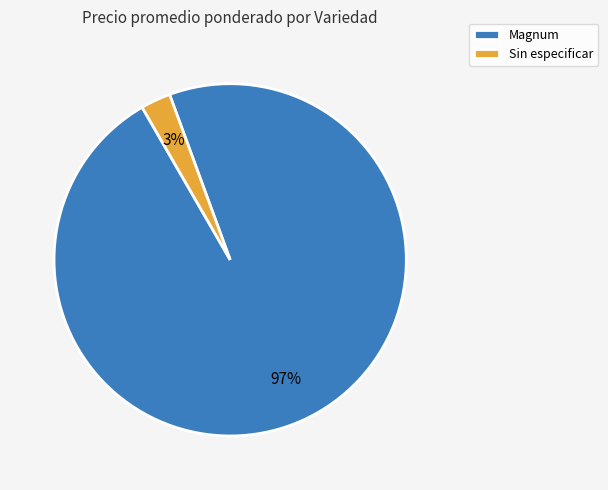

To the nearest percent, what is the average slice percentage?

50%